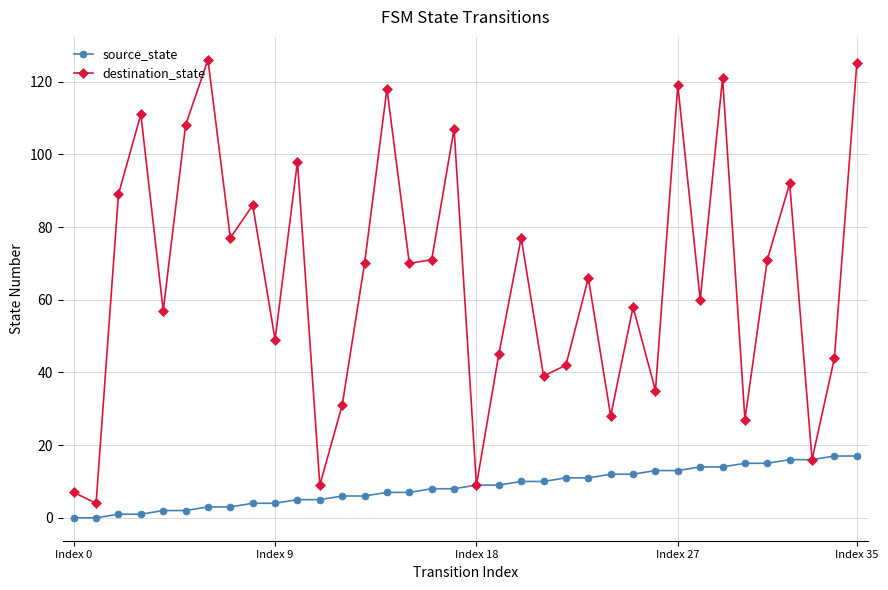

Does the chart have visible grid lines?

Yes